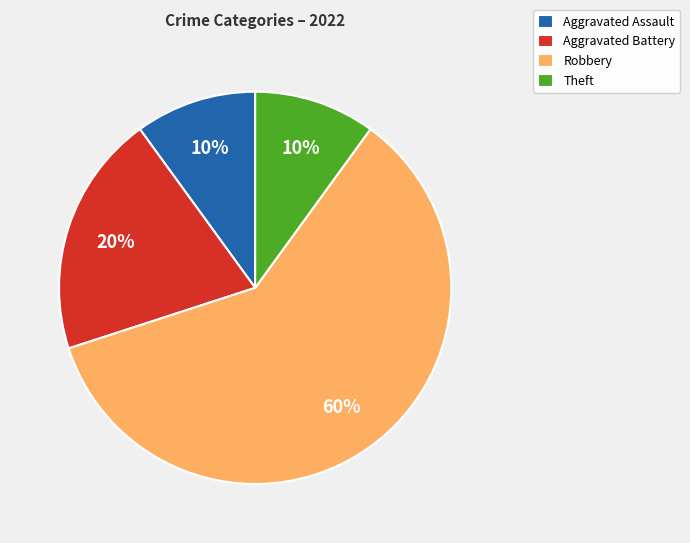

To the nearest percent, what is the difference between the largest and smallest slice percentages?

50%